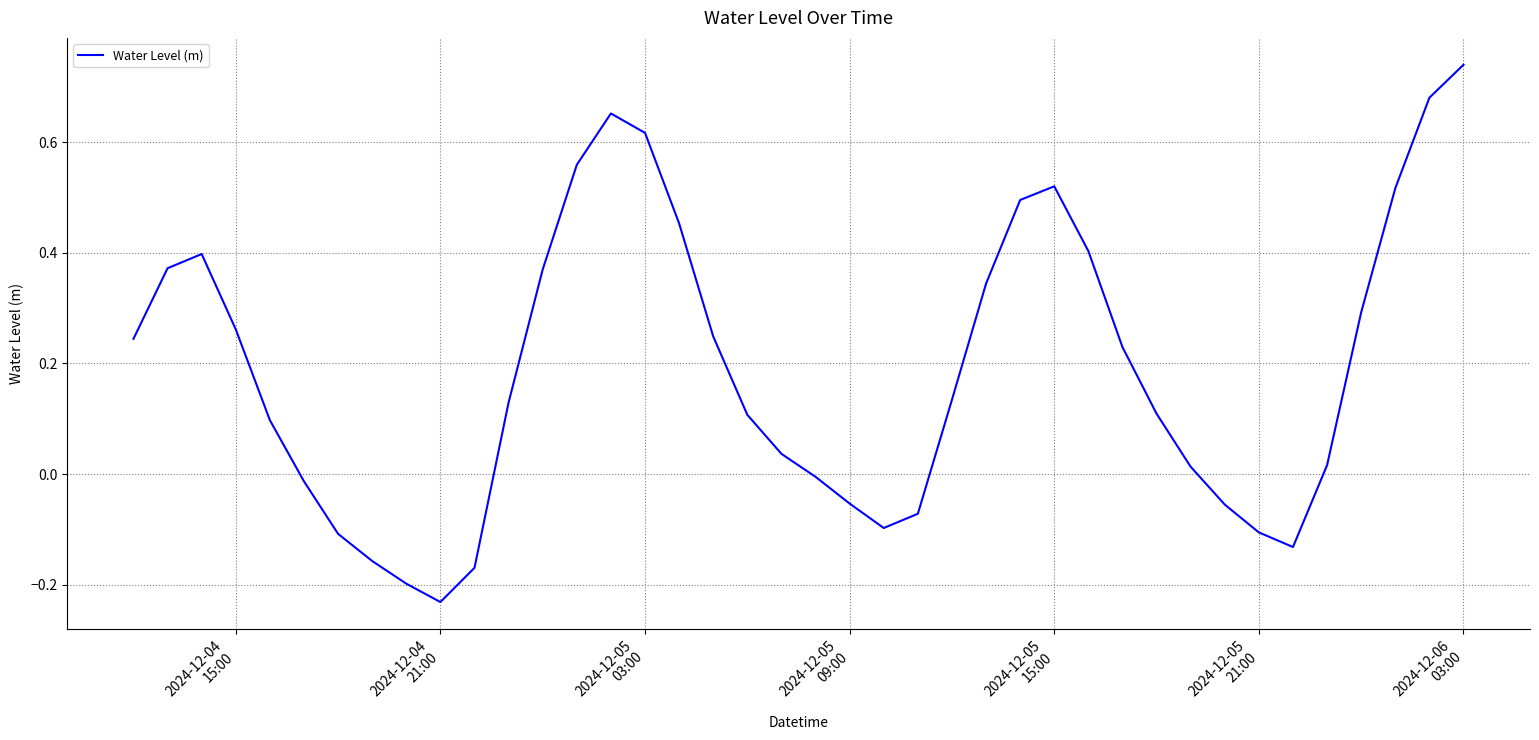

What is the difference between the maximum and minimum values?

1.0